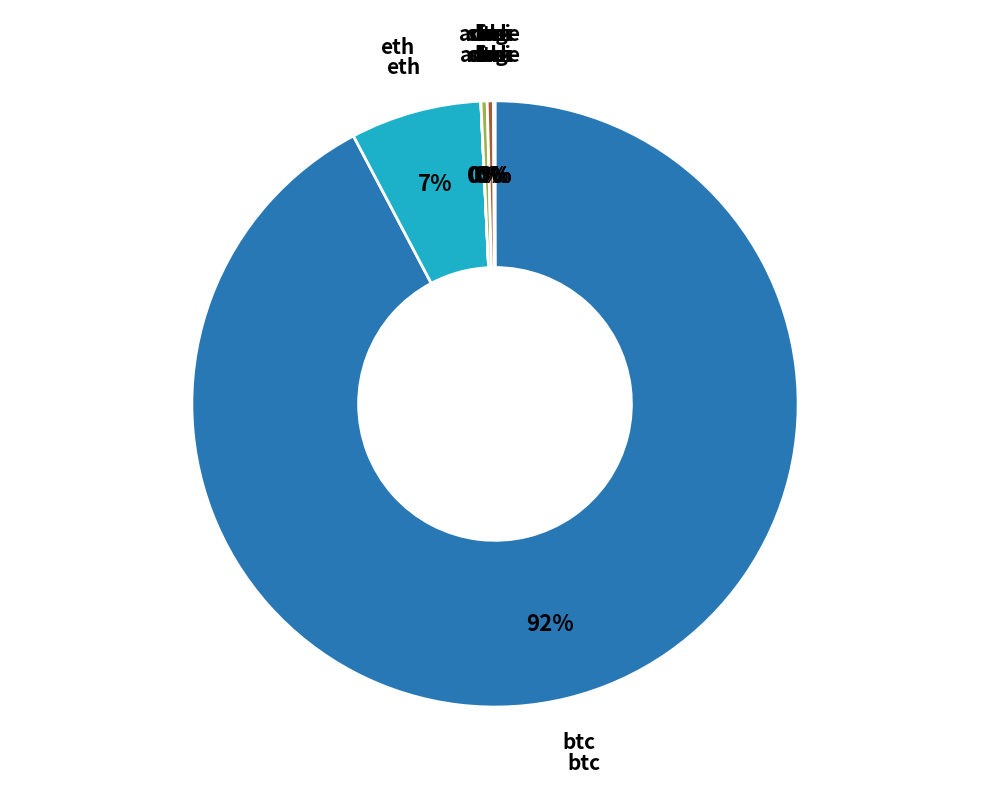

Does any single category account for the majority?

Yes